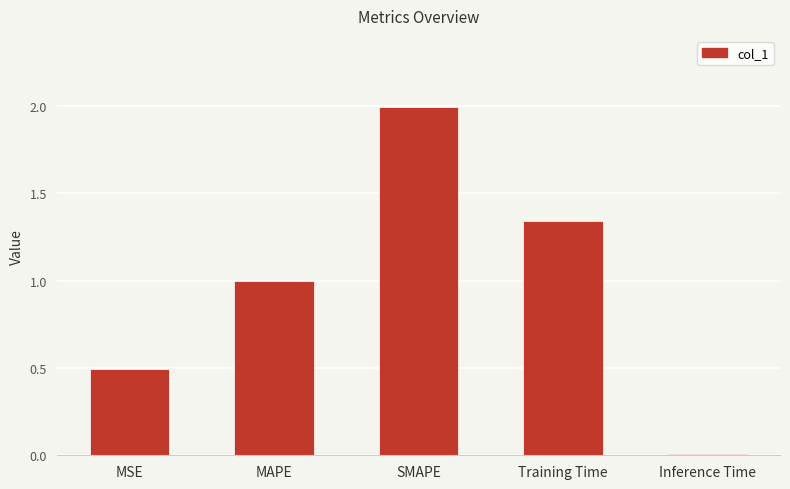

What is the average value?

1.0